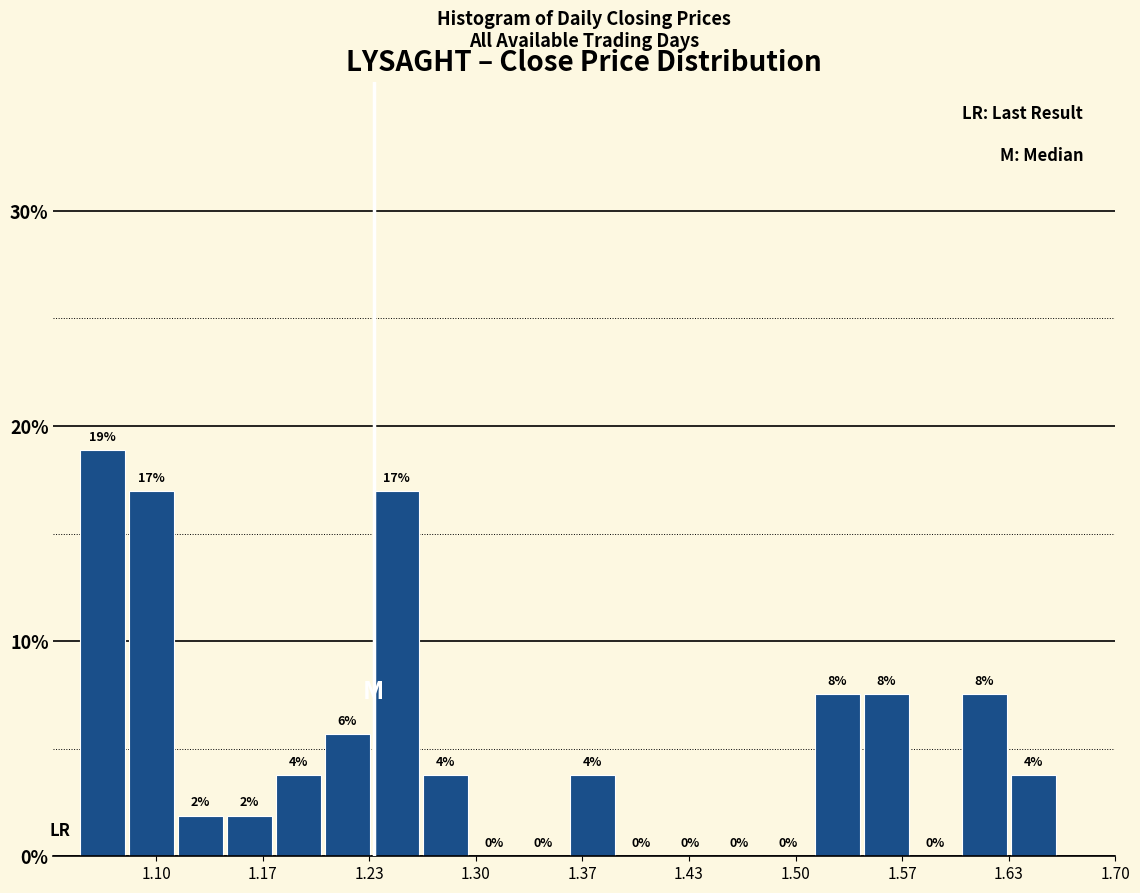

Around what value on the x-axis is the tallest bar? Give the approximate position of its centre, as read against the axis.

1.07